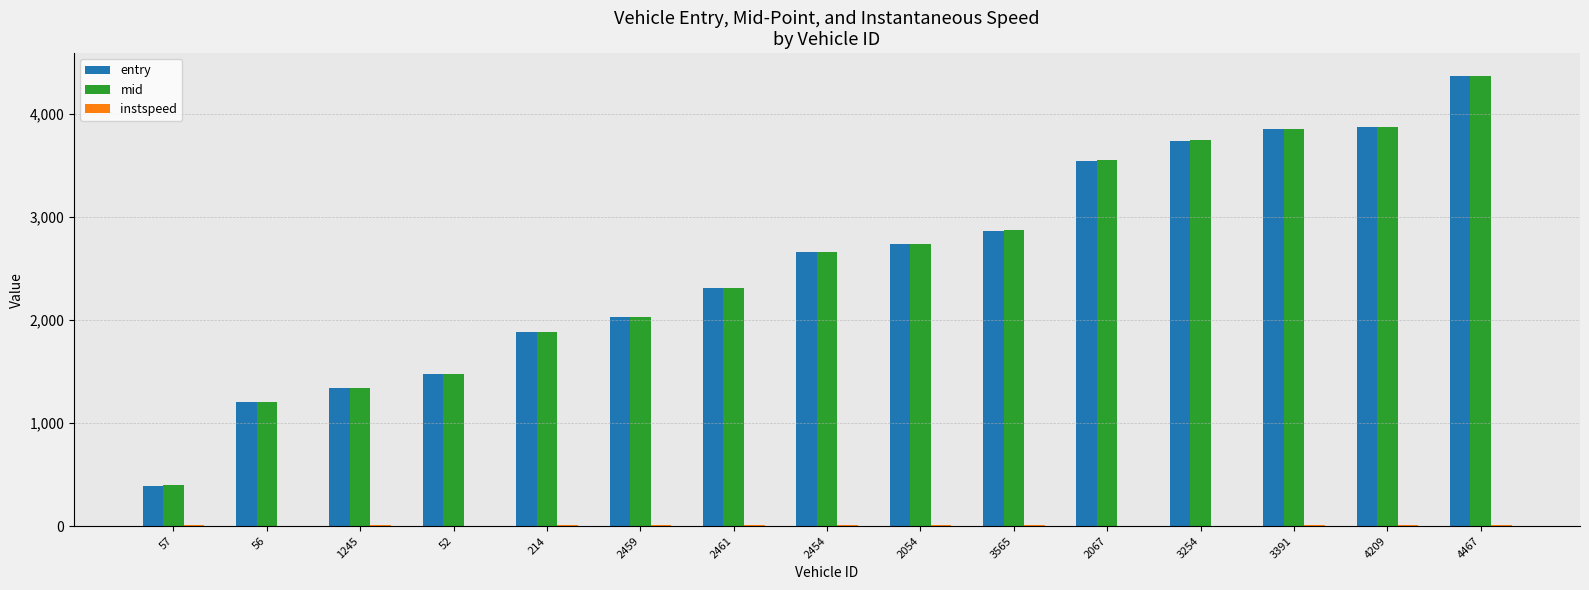

How many categories are shown in the chart?

15